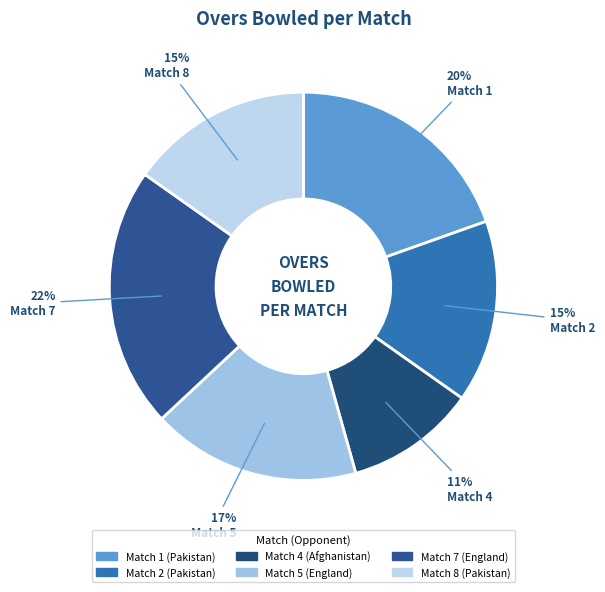

How many slices are in this pie chart?

6